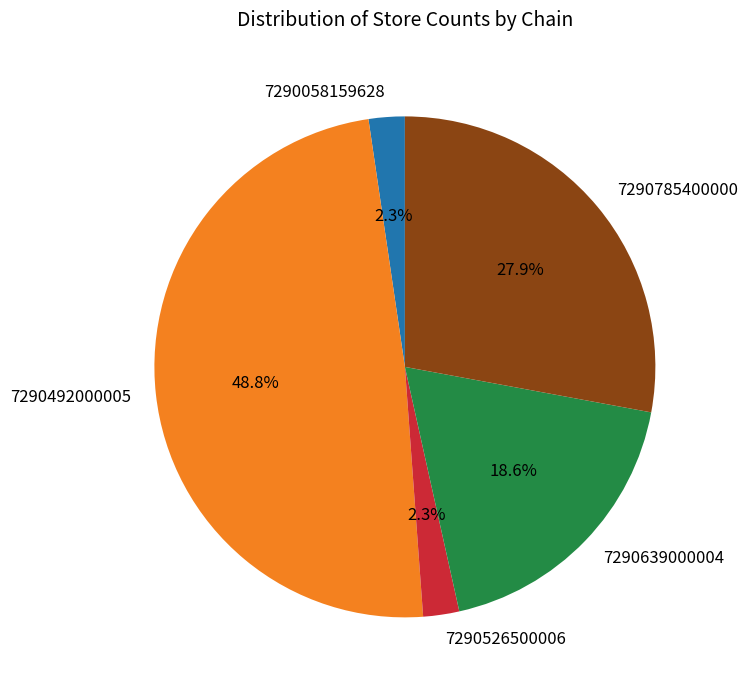

Between 7290058159628 and 7290639000004, which is larger?

7290639000004